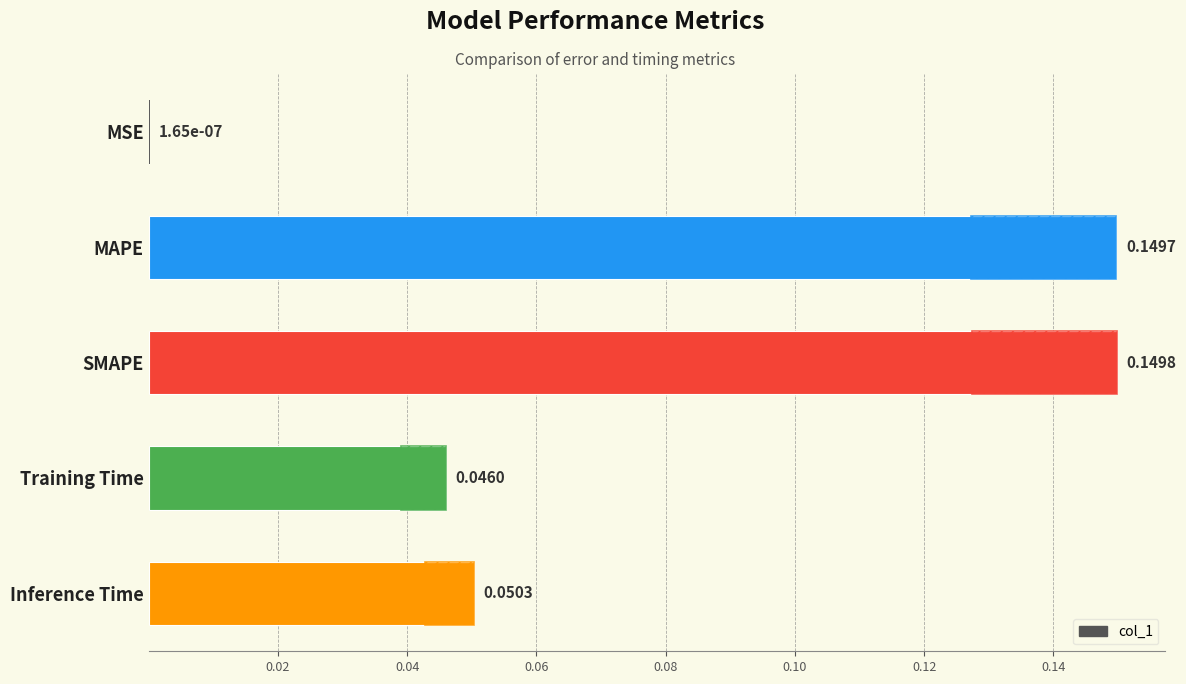

How many bars are there in total?

5